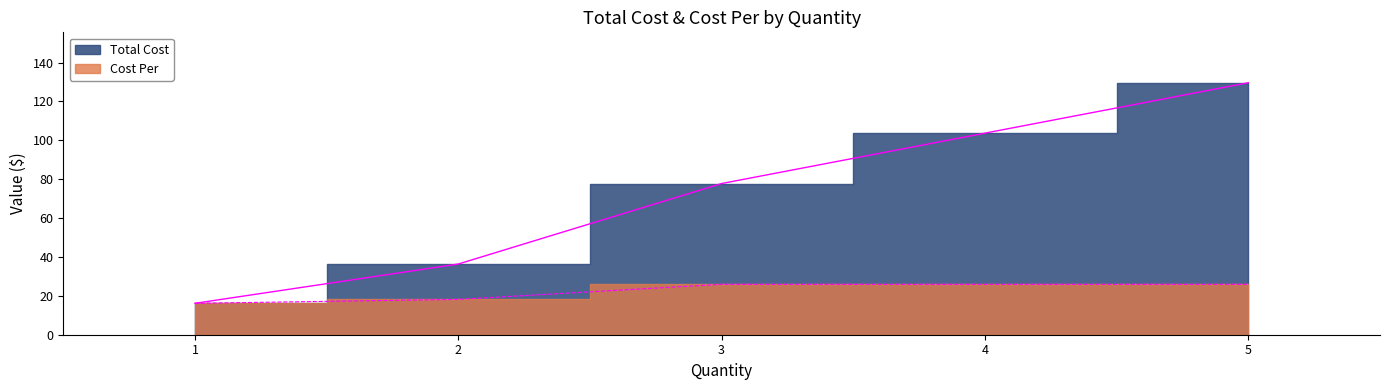

List the series in order of their peak value, lowest first.

Cost Per, Total Cost